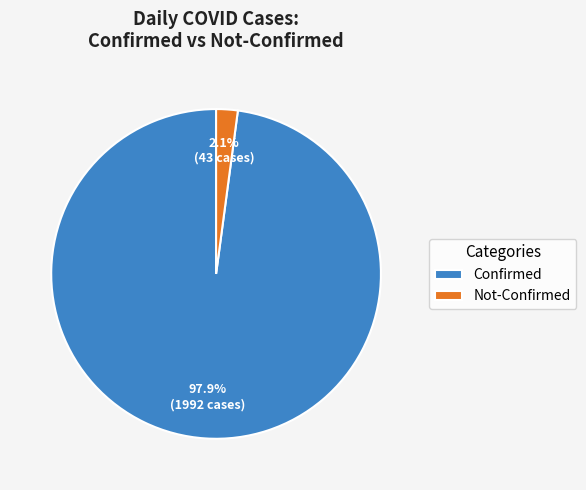

What is the smallest slice in the pie chart?

Not-Confirmed